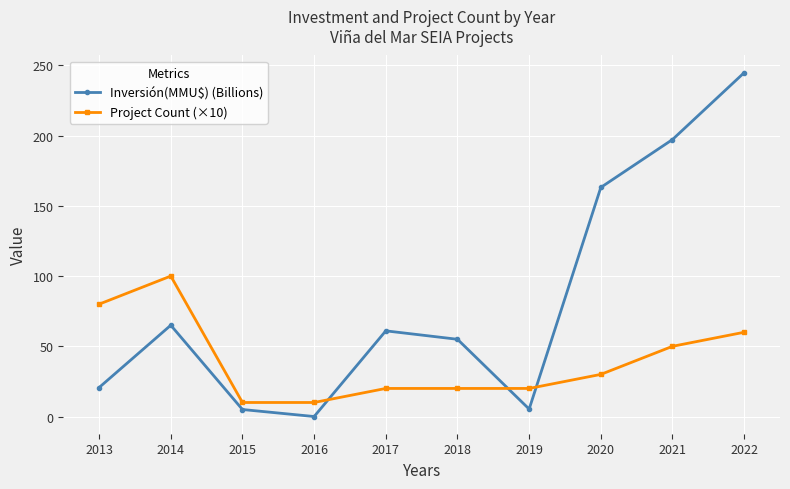

How many Project Count (×10) values are between 20 and 60?

6